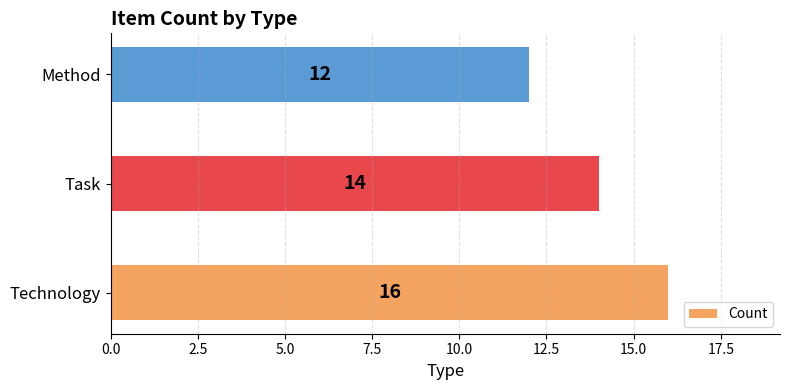

What is the maximum value shown in the chart?

16